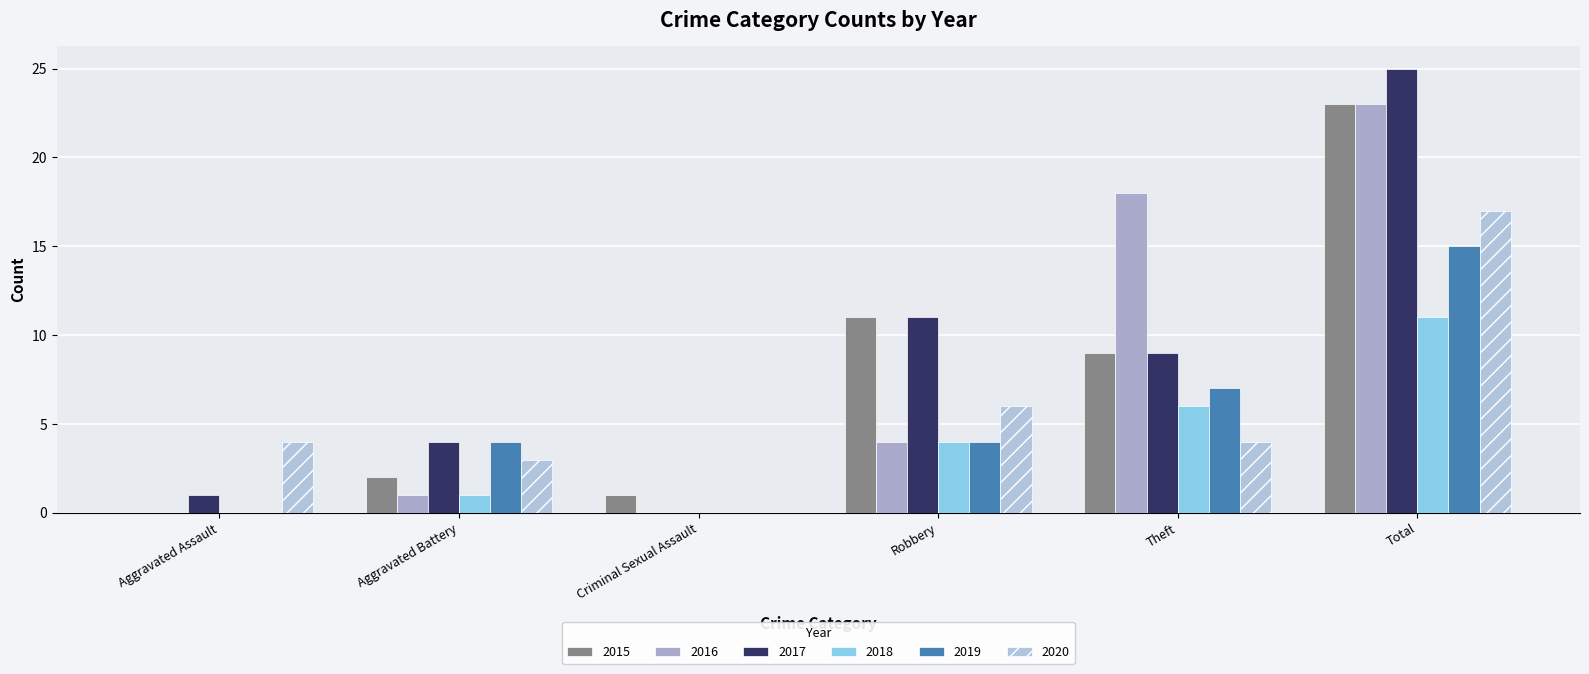

What is the average value of the 2018 series?

4